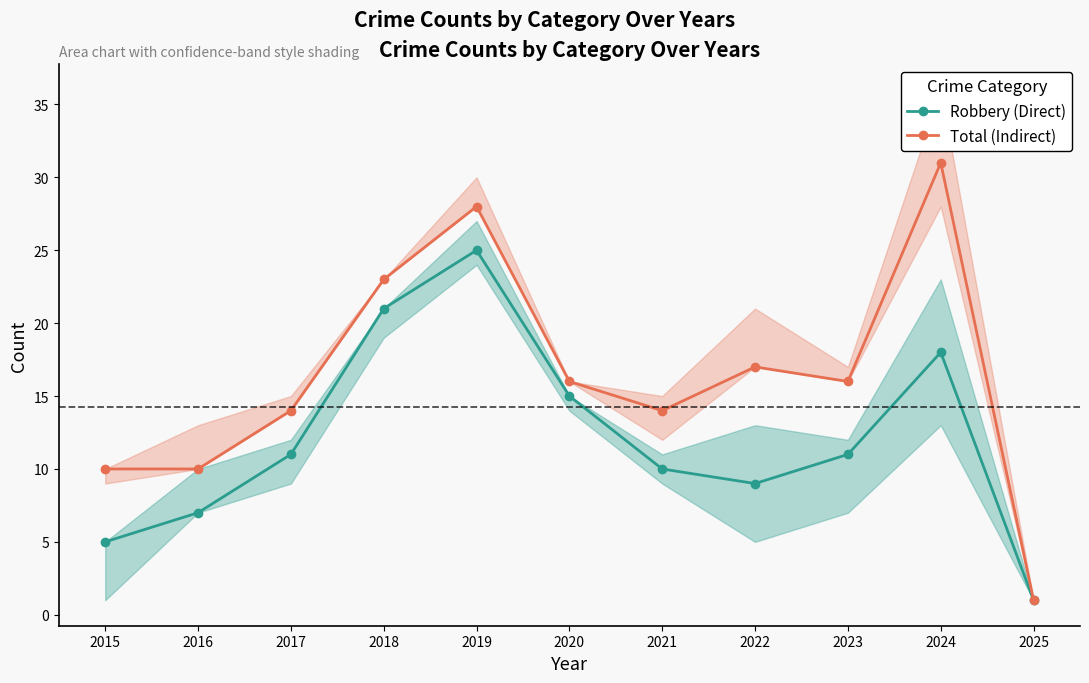

In Robbery (Direct), how many points are higher than both neighbors (excluding endpoints)?

2